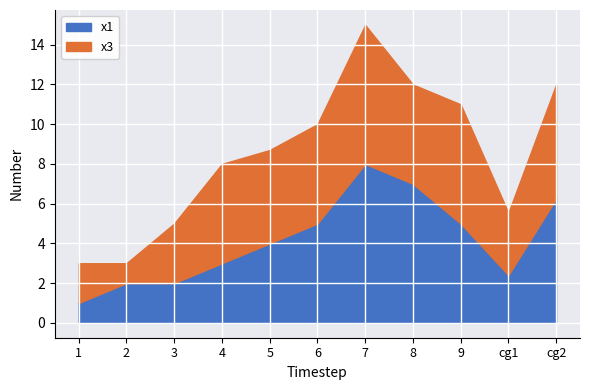

Reading left to right, extract all data points from this chart.

1.0	2.0	2.0	3.0	4.0	5.0	8.0	7.0	5.0	2.4	6.2